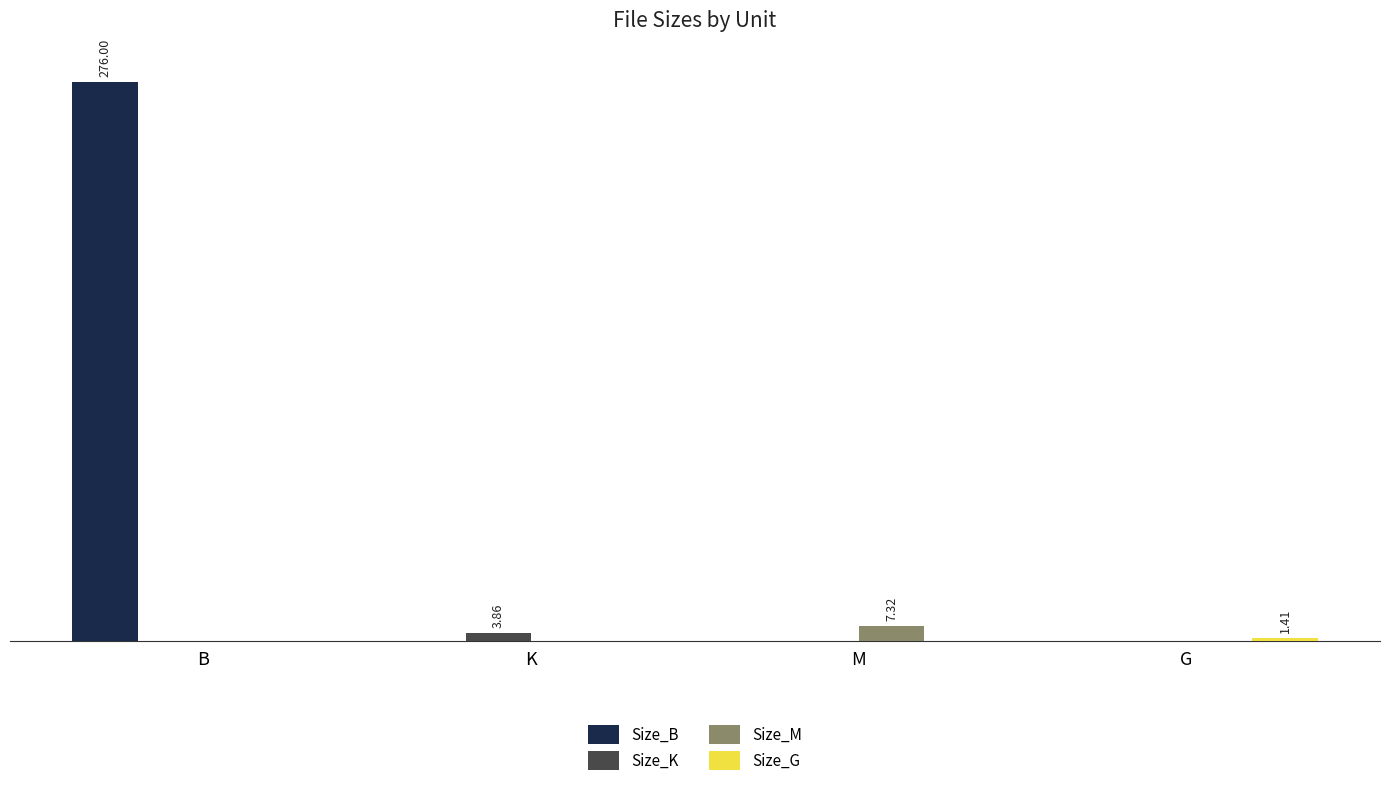

Are the bars horizontal?

No